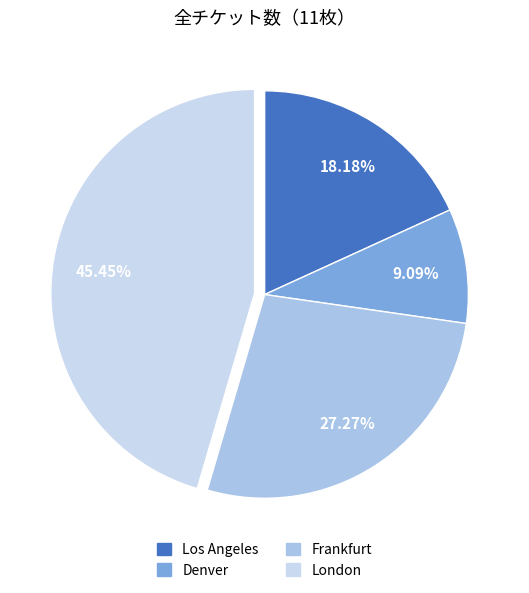

Rank the categories by value from highest to lowest.

London, Frankfurt, Los Angeles, Denver